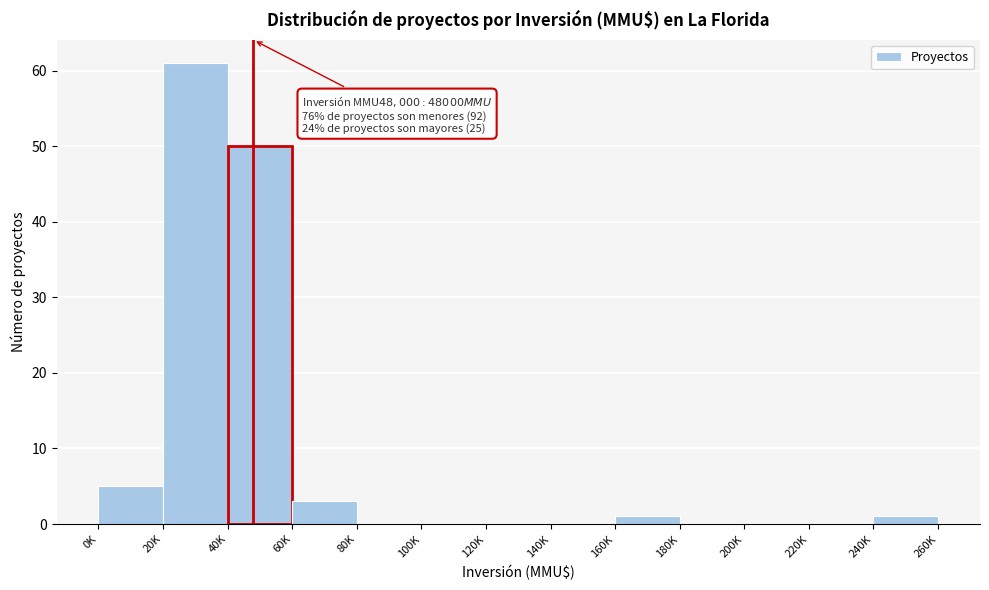

Reading left to right, extract all data points from this chart.

0K=5	20K=61	40K=50	60K=3	80K=0	100K=0	120K=0	140K=0	160K=1	180K=0	200K=0	220K=0	240K=1